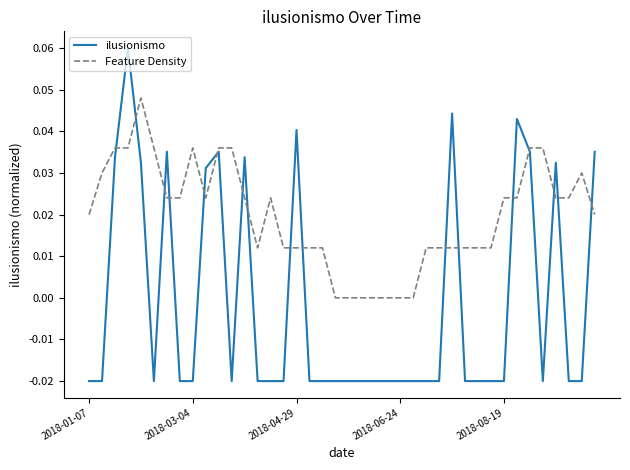

True or false: Feature Density has more than 2 interior local peaks.

True